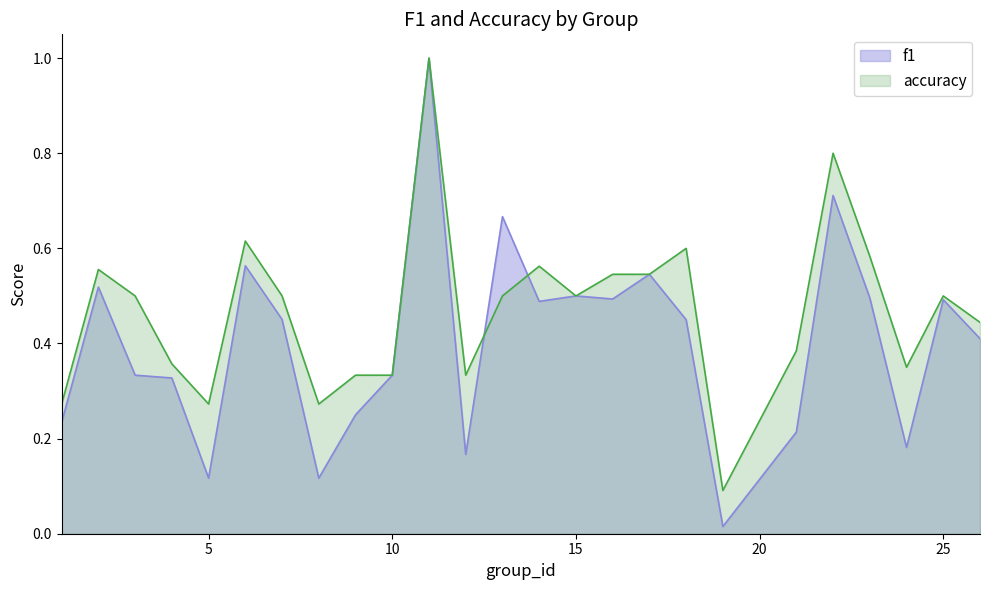

Where is accuracy nearest to the value 0?

19